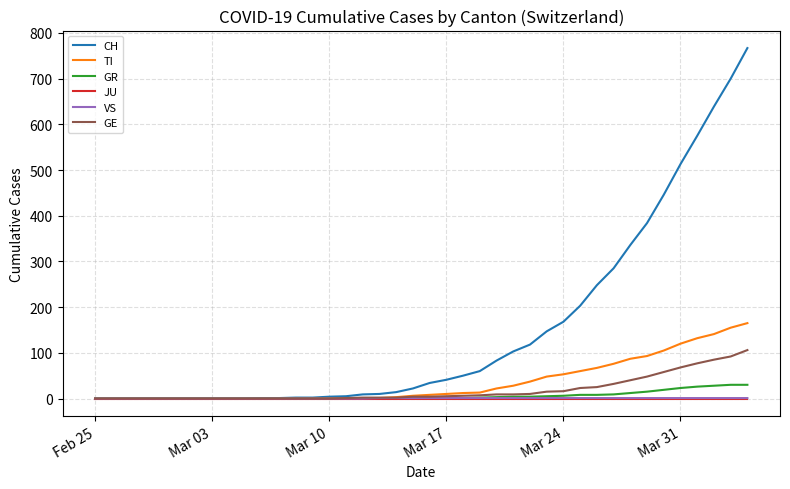

Is this an area chart (filled region under the line)?

No